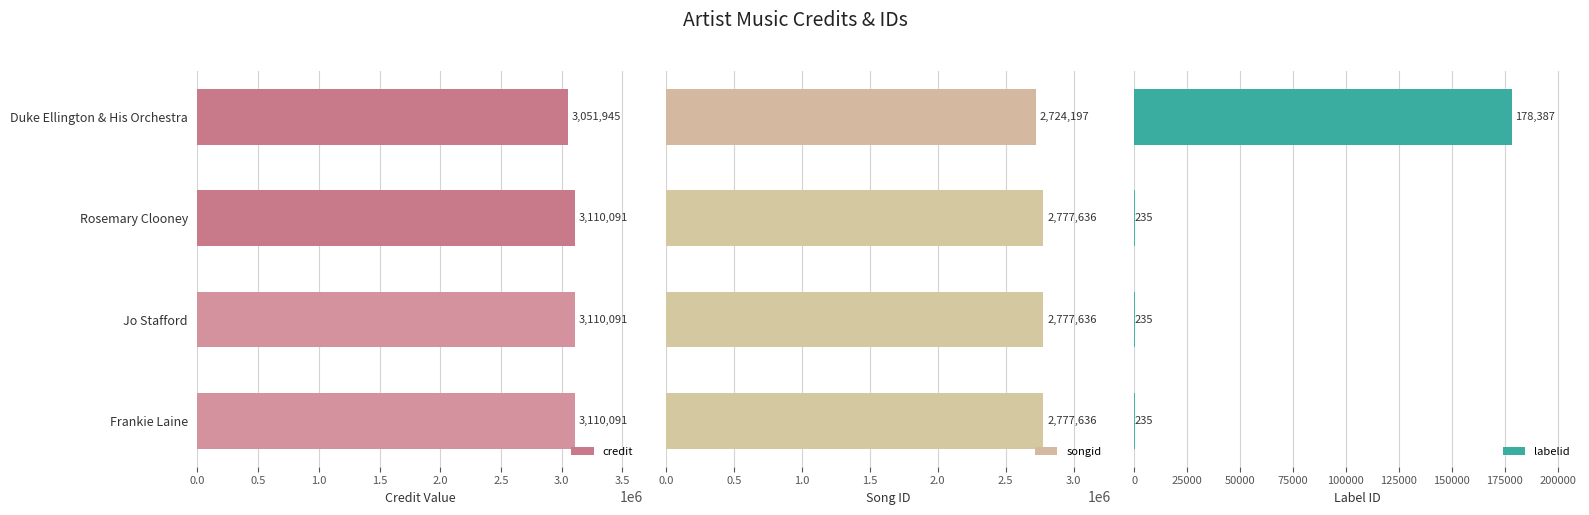

What is the sum of all credit values?

12382218